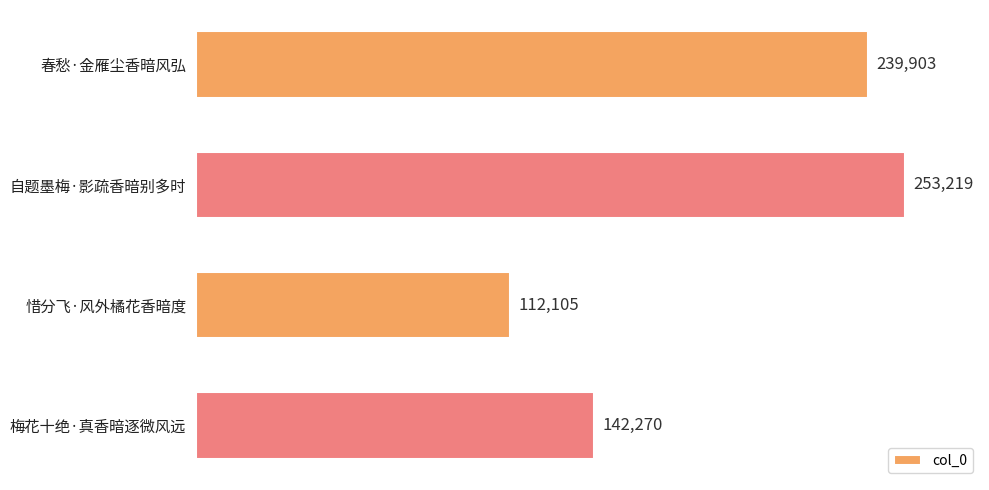

What is the smallest value displayed?

112105